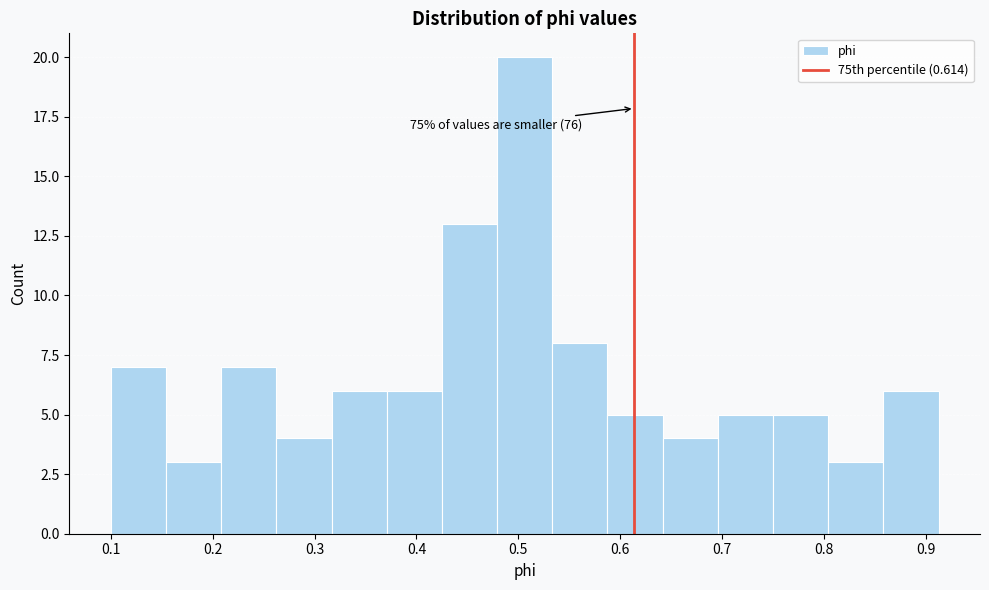

Which range on the x-axis has the tallest bar?

0.48 to 0.53